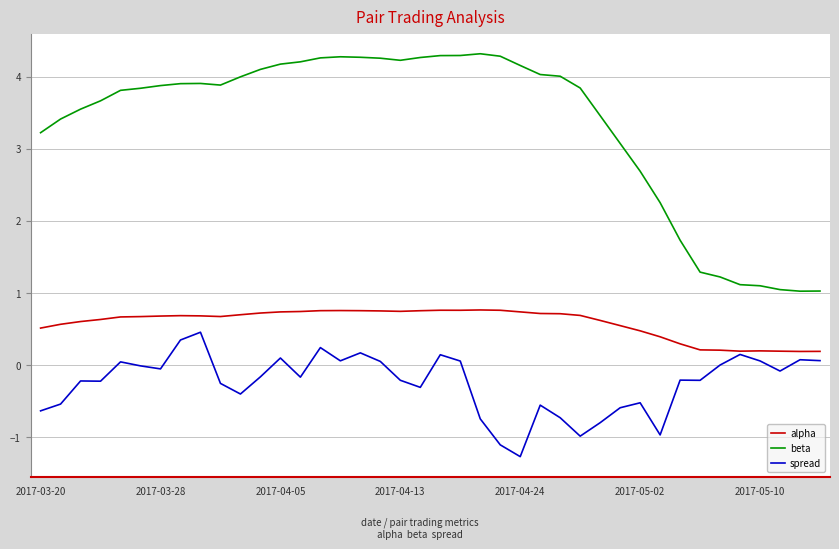

Rank the series by their maximum value, from lowest to highest.

spread, alpha, beta